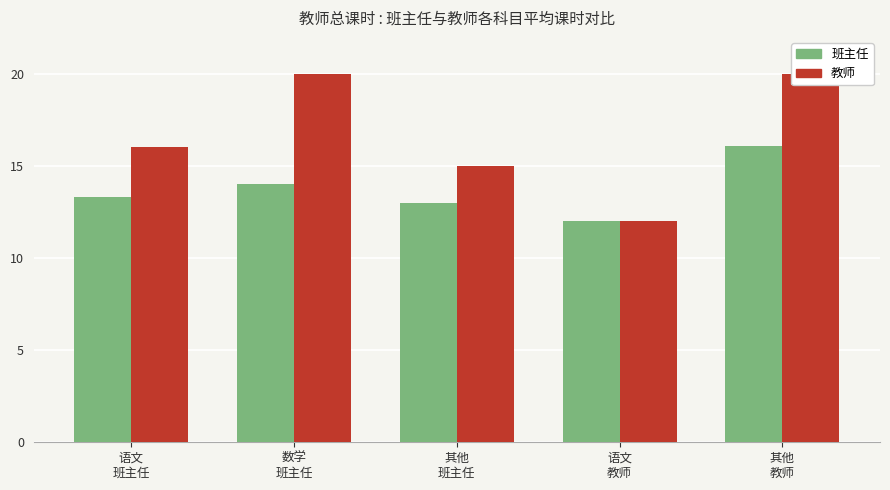

At 其他
教师, list the series in order from largest to smallest.

教师, 班主任